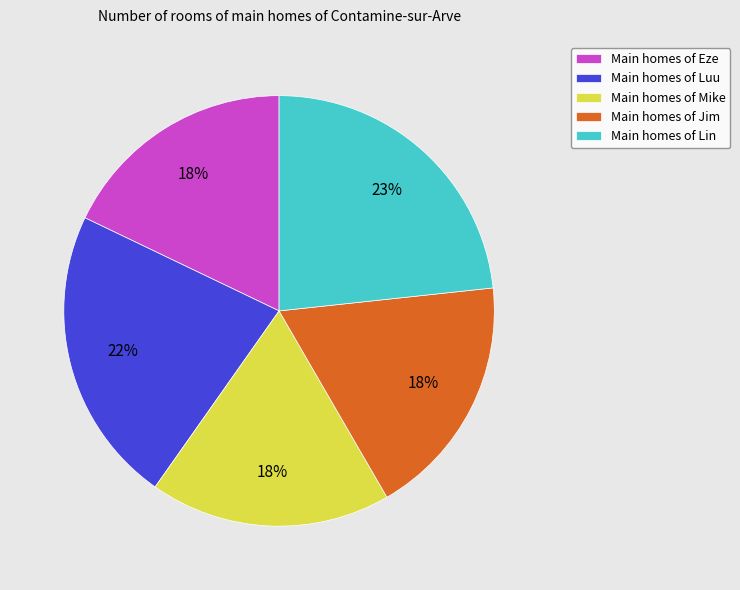

Which category has the biggest portion of the pie?

Main homes of Lin